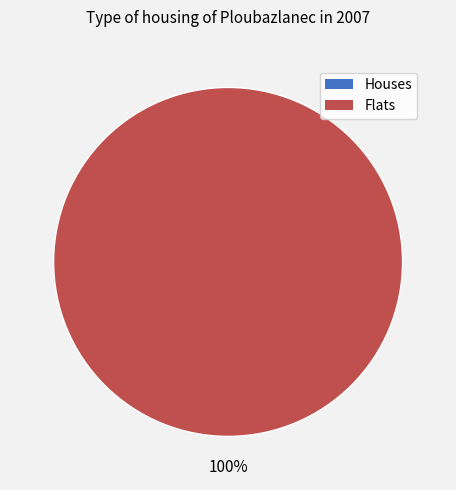

True or false: 1397761384 accounts for 0% of the total.

True